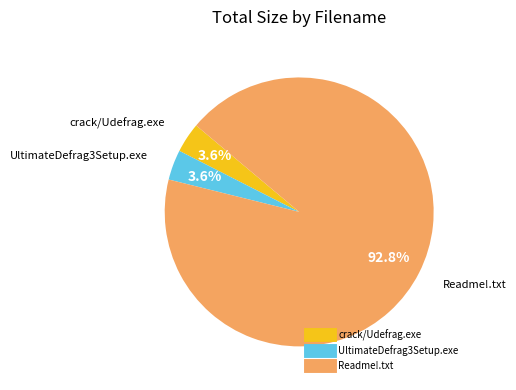

To the nearest percent, what is the difference between the largest and smallest slice percentages?

89%